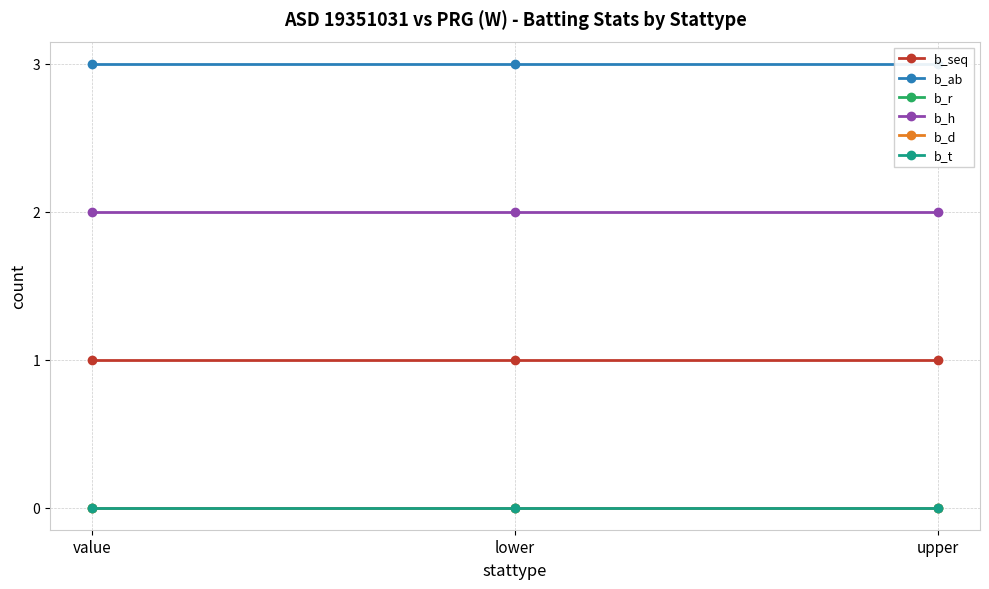

Does the chart display data point markers on the line(s)?

Yes